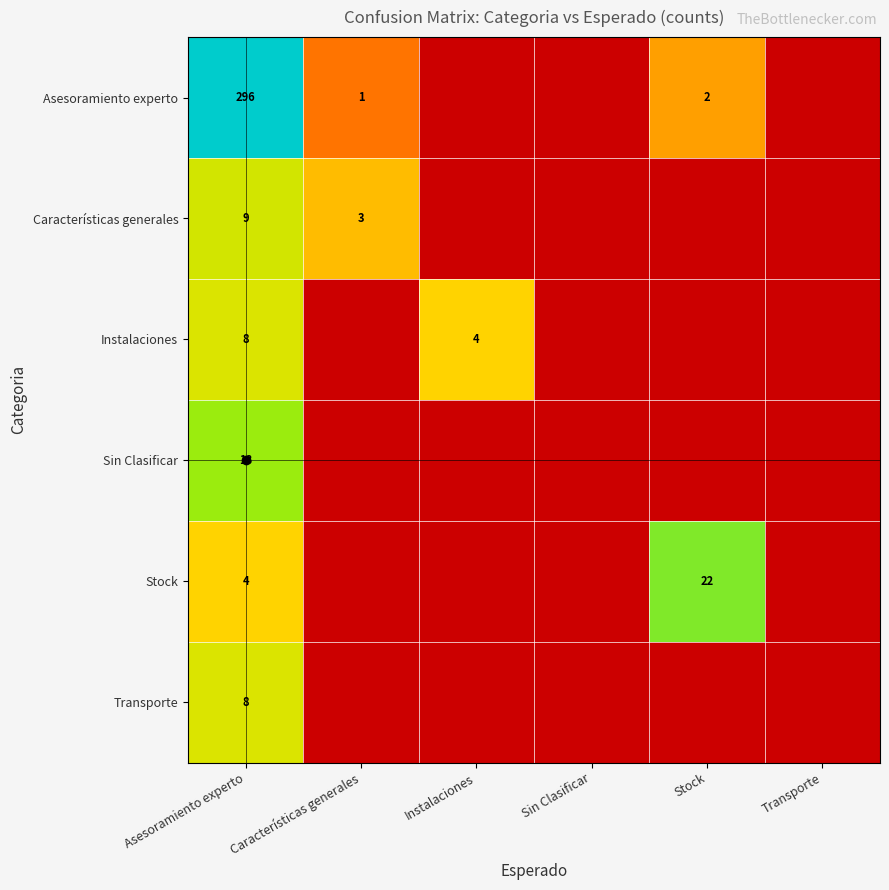

The Asesoramiento experto series shows 421 at Asesoramiento experto. True or false?

False